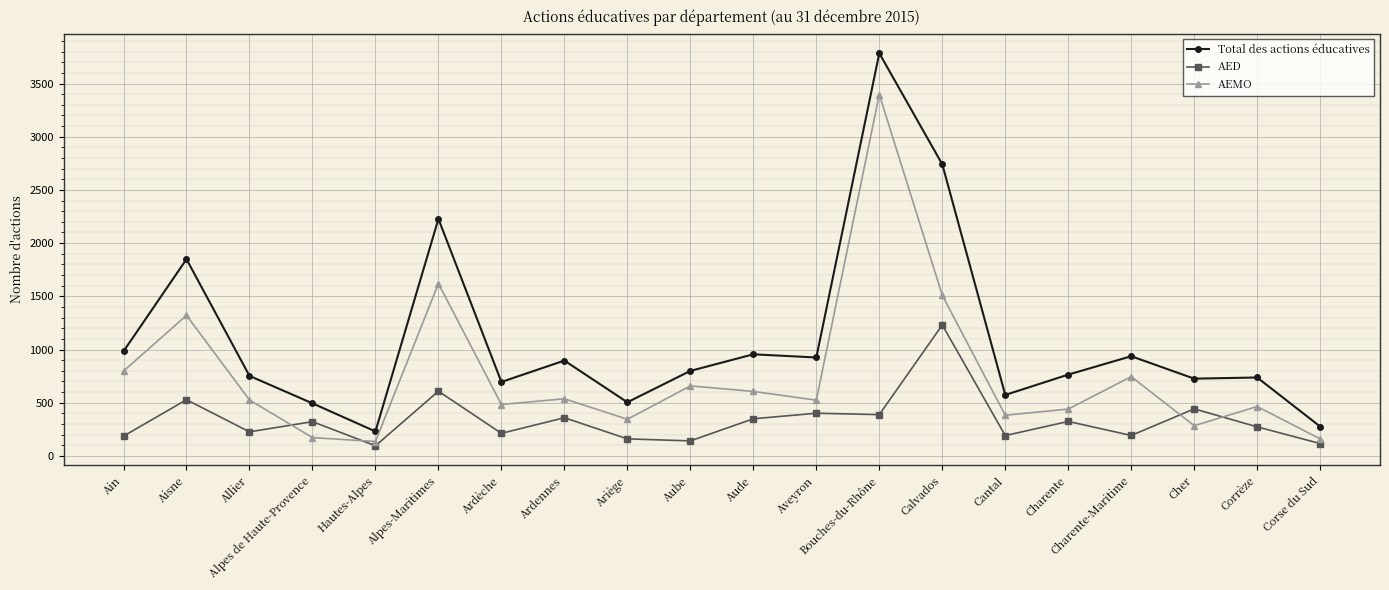

What is the label of the 20th point from the left?

Corse du Sud